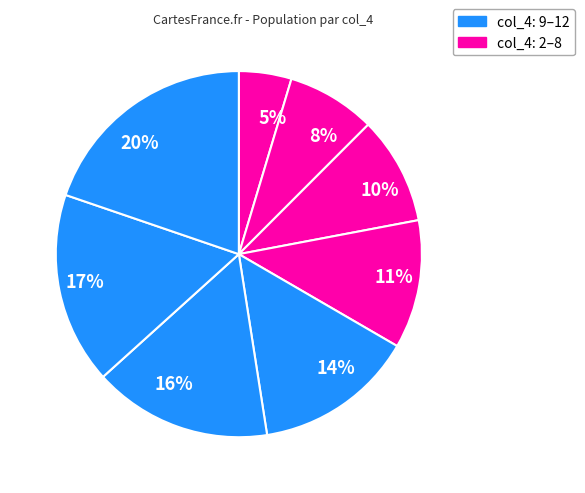

The 20% slice represents 31% of the pie. True or false?

False